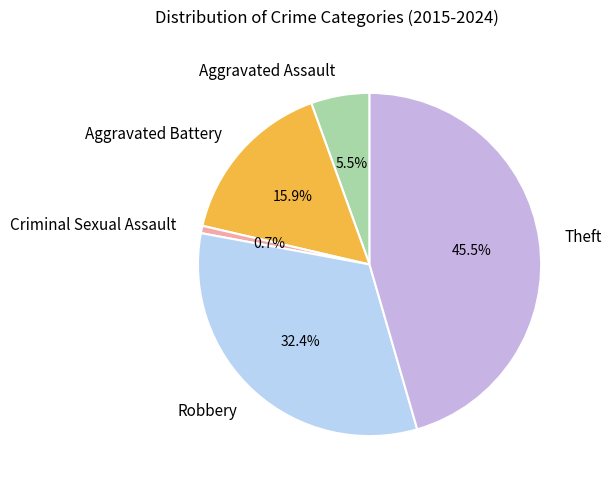

Do Aggravated Battery and Aggravated Assault together represent more than half of the pie?

No